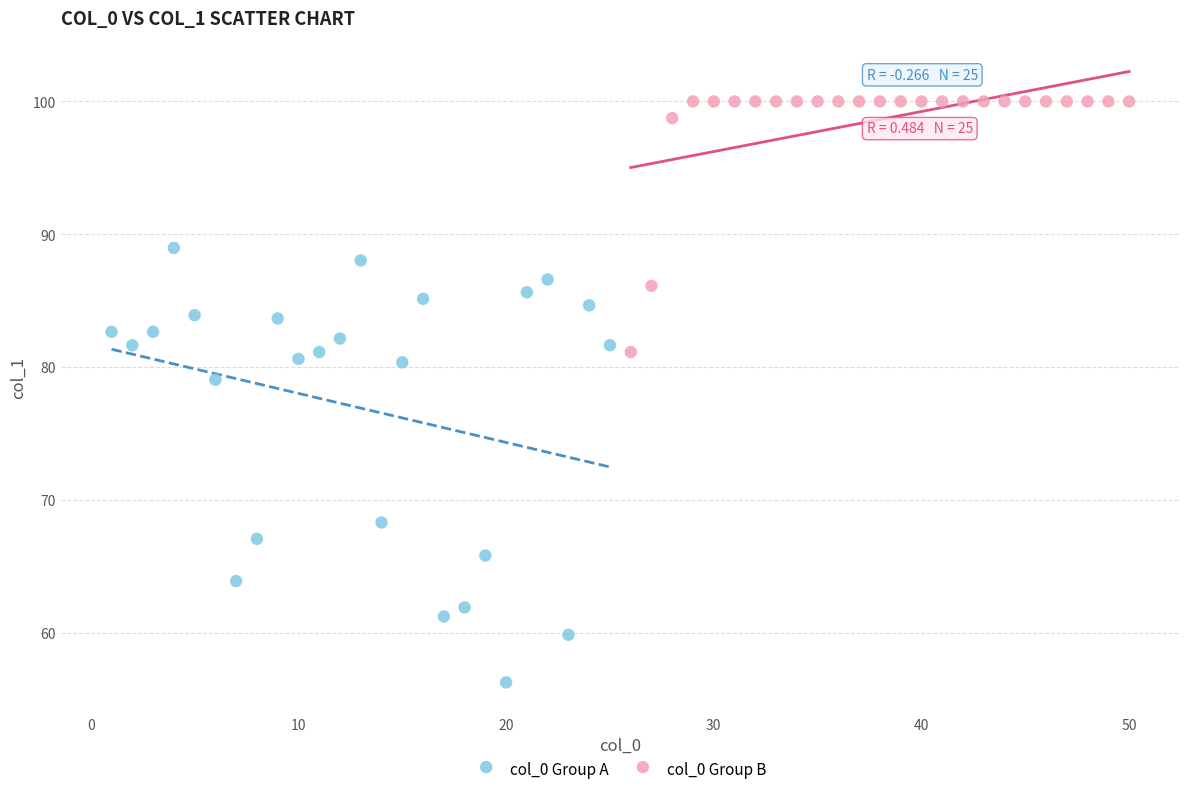

Which series contains the lowest Y value?

col_0 Group A